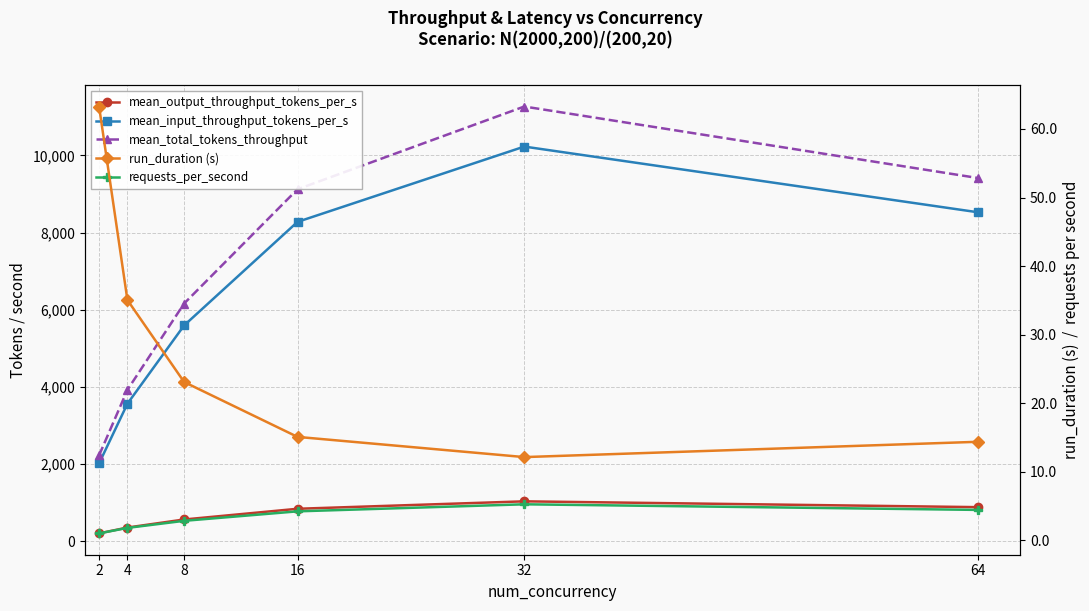

What is the total value across all series at 16?

18265.1